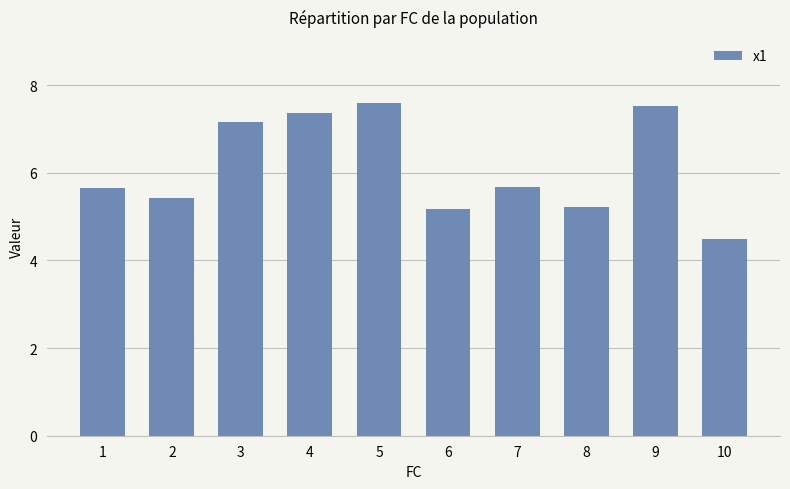

What is the sum of all values?

61.2